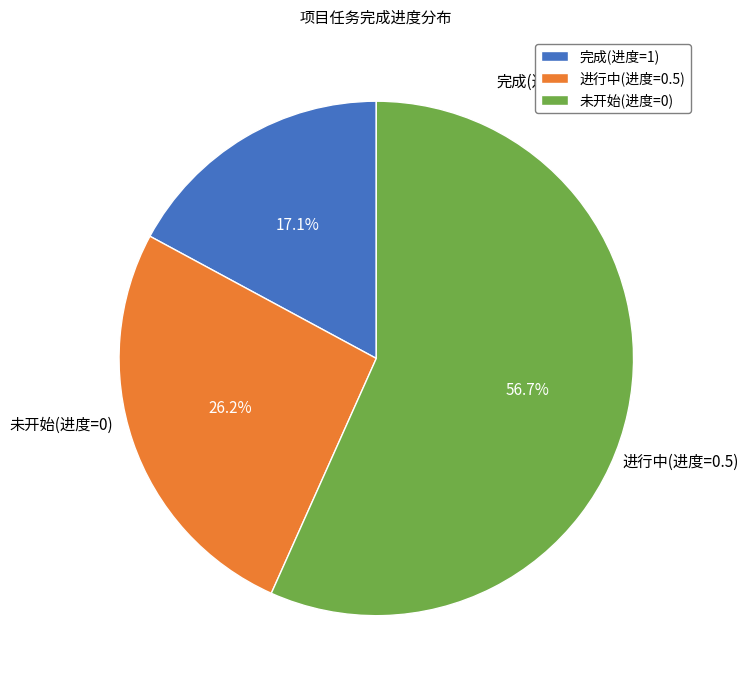

How much of the chart is everything except 完成(进度=1)?

82.9%